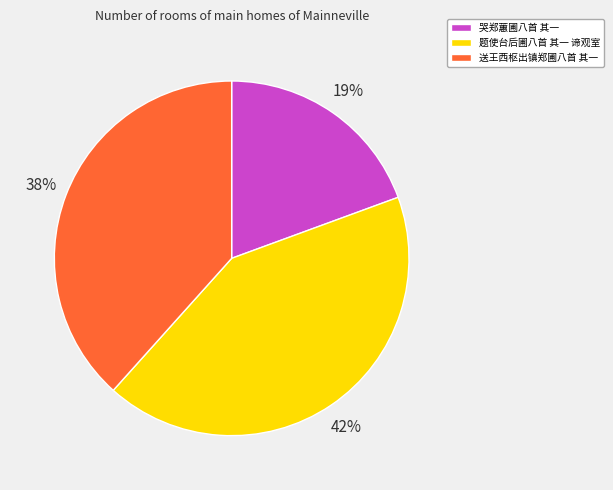

True or false: 题使台后圃八首 其一 谛观室 accounts for 42% of the total.

True